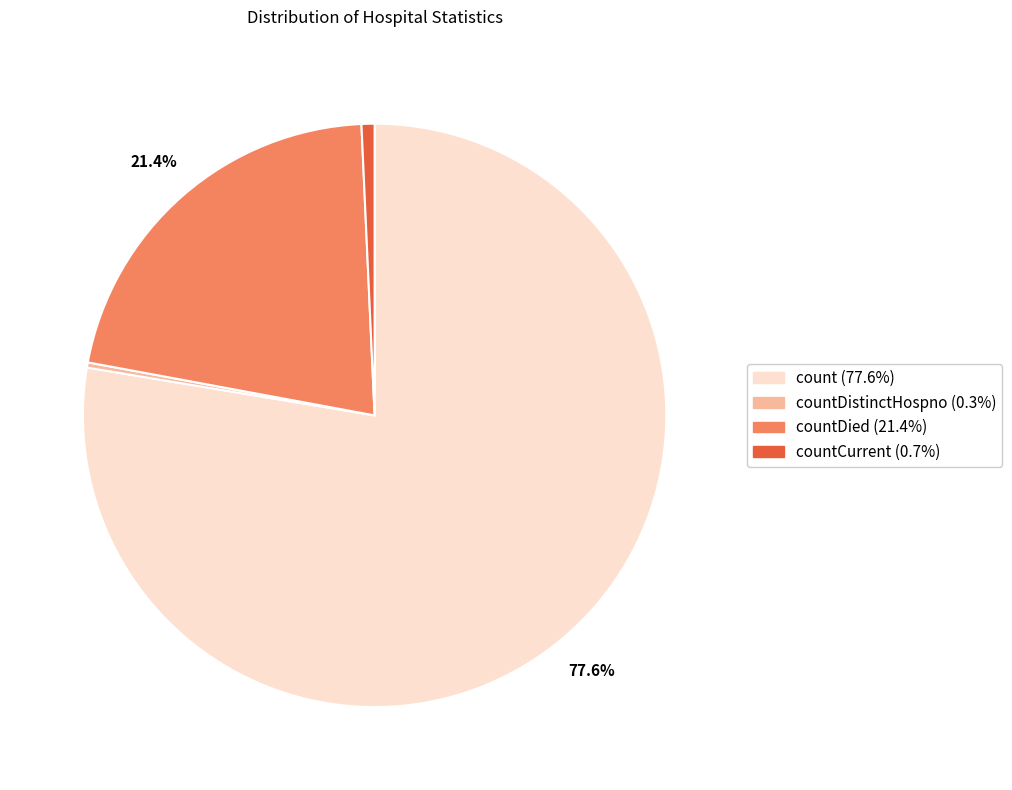

Does any single category account for the majority?

Yes